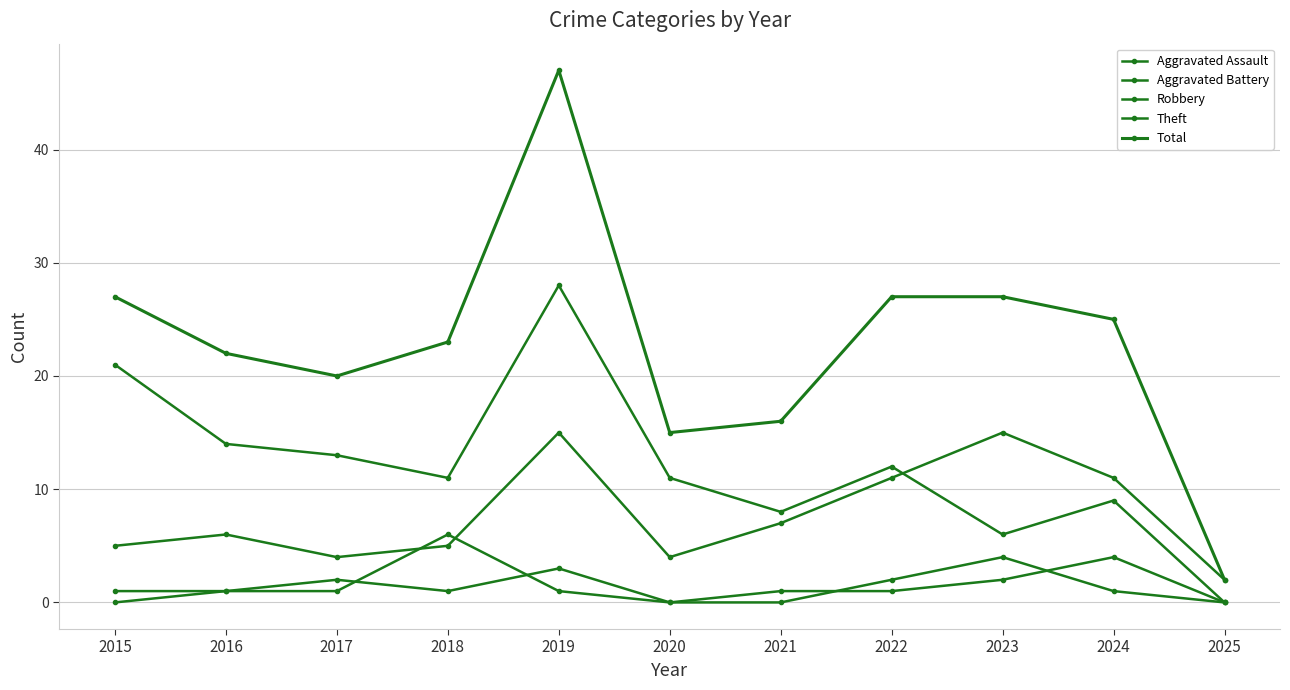

How many distinct data groups are displayed?

5